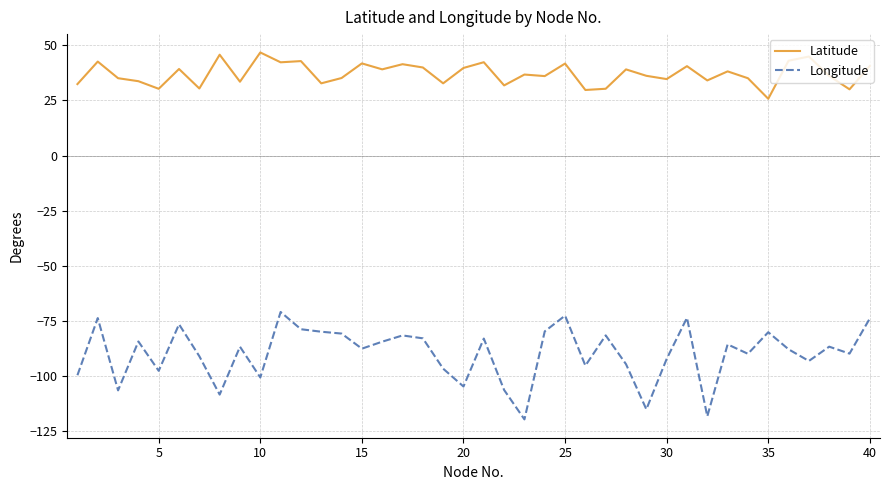

List the series in order of their peak value, highest first.

Latitude, Longitude